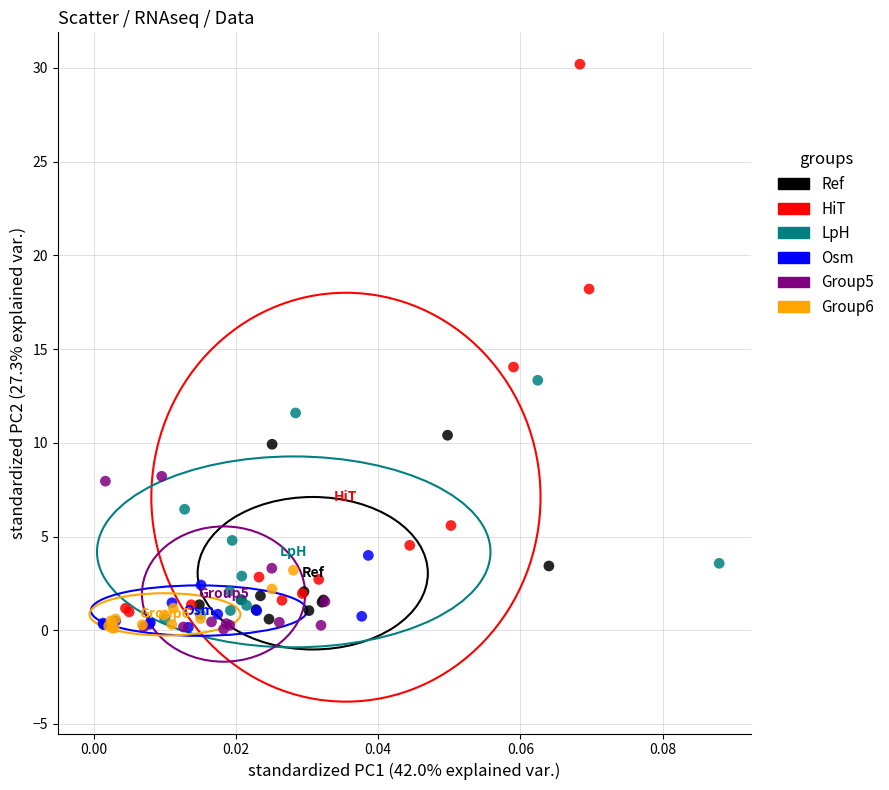

Which series has the widest spread of Y values?

HiT